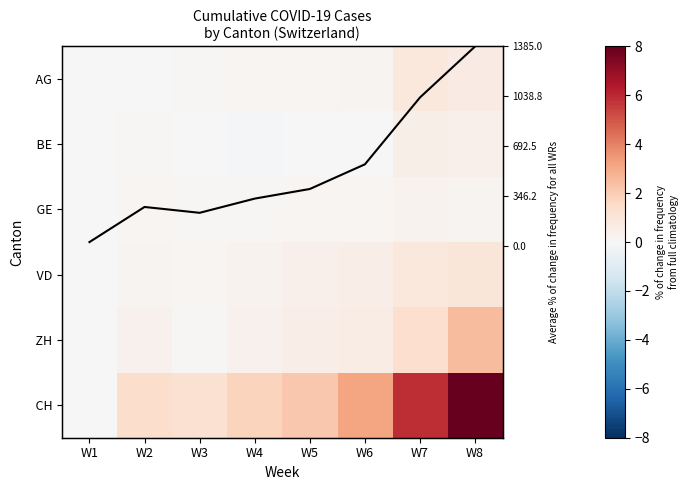

At how many categories does at least one series exceed 7?

1